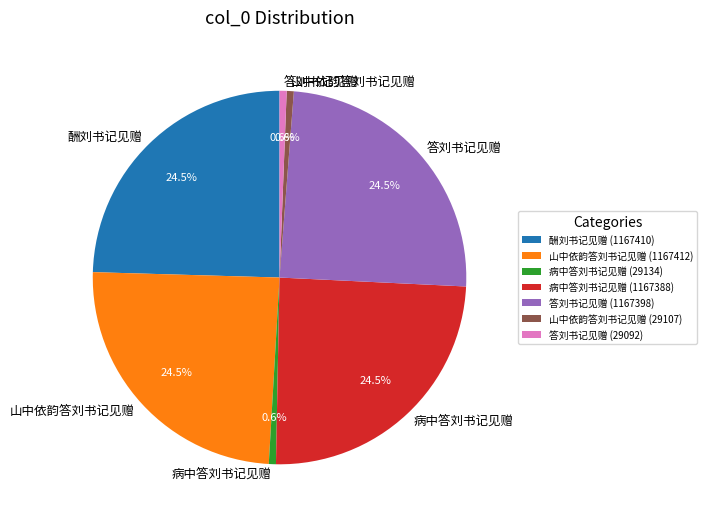

Is there any slice that represents more than half of the pie?

No